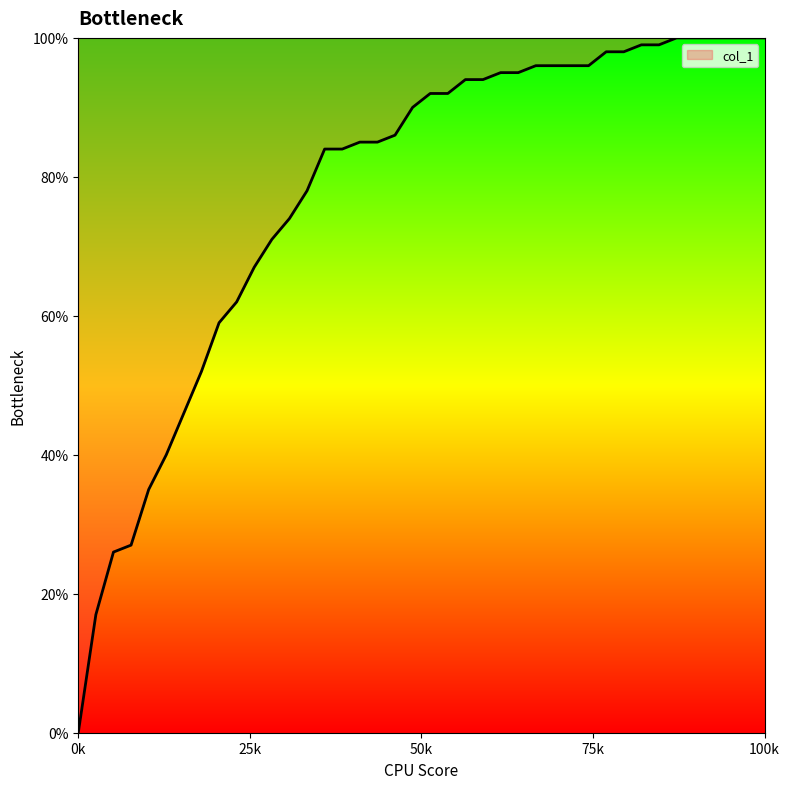

Reading right to left, extract all data points from this chart.

1.0	1.0	1.0	1.0	1.0	1.0	1.0	1.0	1.0	1.0	1.0	1.0	1.0	1.0	0.9	0.9	0.9	0.9	0.9	0.9	0.9	0.9	0.8	0.8	0.8	0.8	0.8	0.7	0.7	0.7	0.6	0.6	0.5	0.5	0.4	0.3	0.3	0.3	0.2	0.0